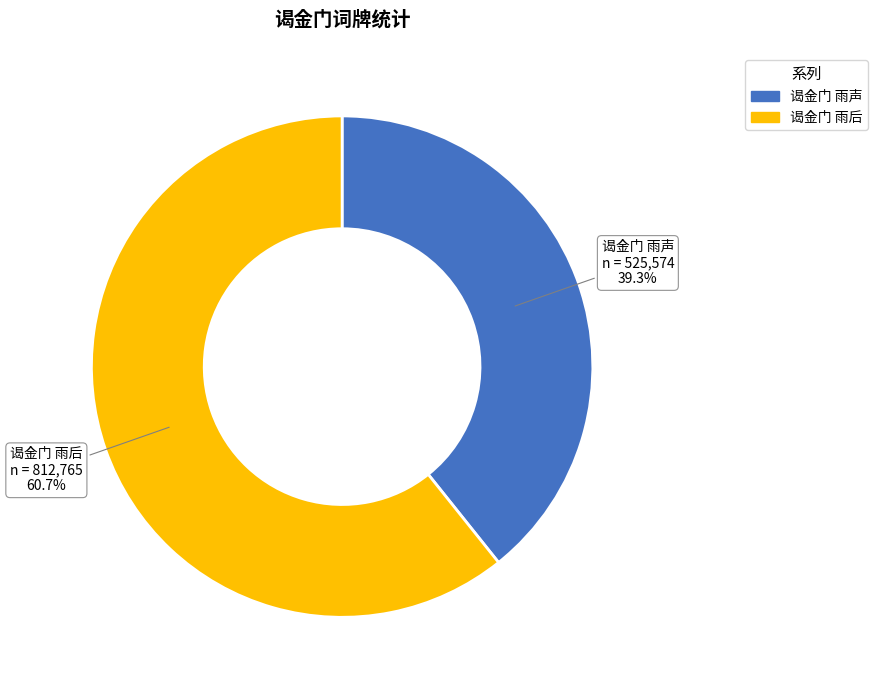

To the nearest percent, what portion does 谒金门 雨后 represent?

61%